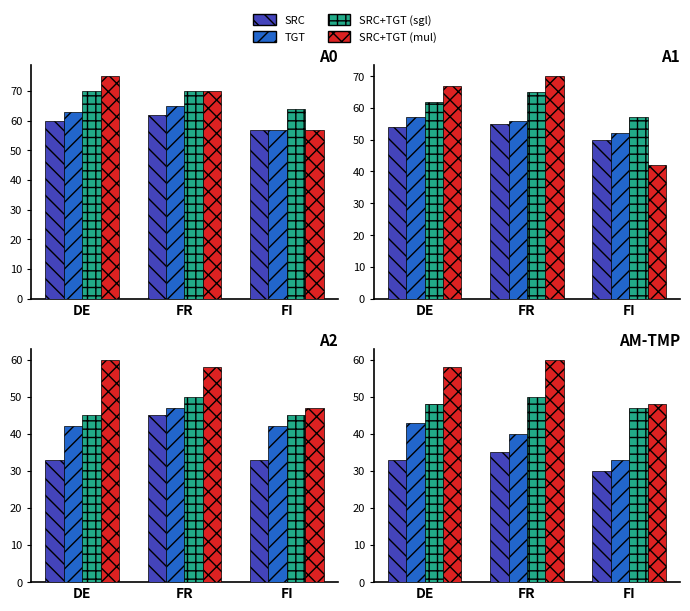

Which series has the largest total across all categories?

SRC+TGT(mul)